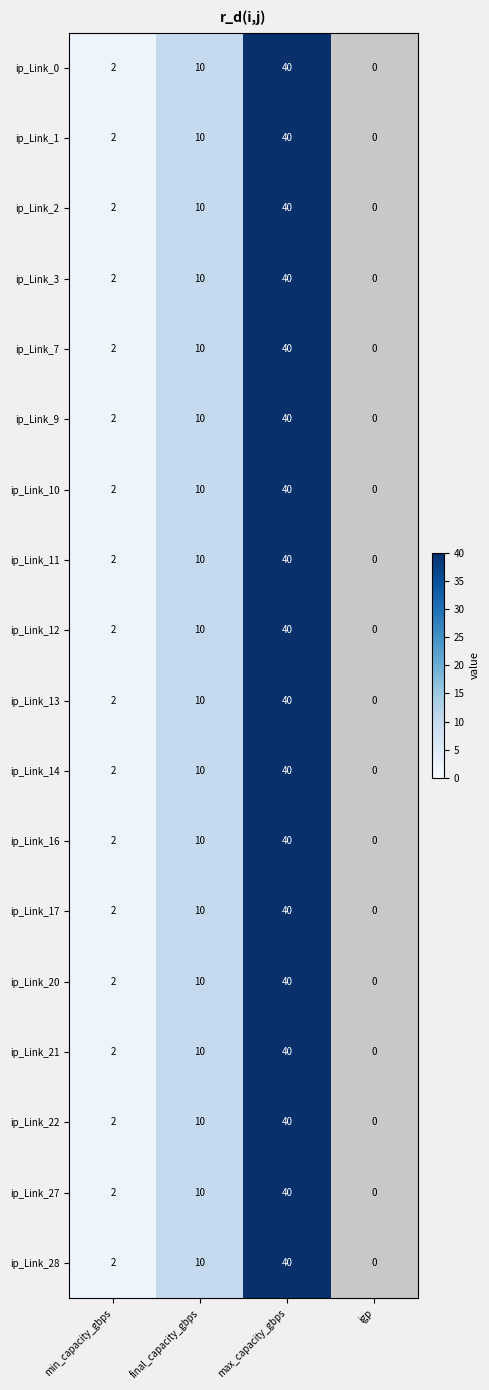

What is the difference between the ip_Link_28 values at final_capacity_gbps and min_capacity_gbps?

8